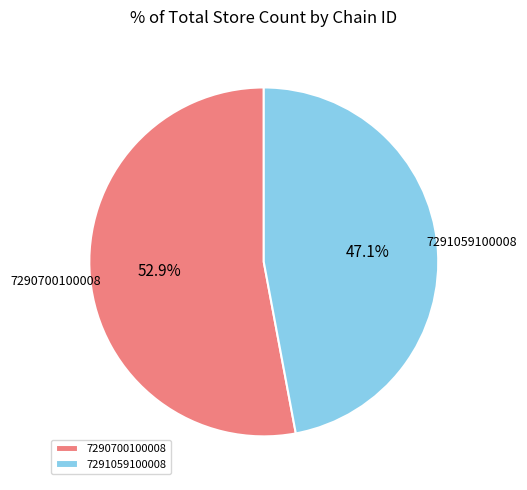

How many slices are in this pie chart?

2